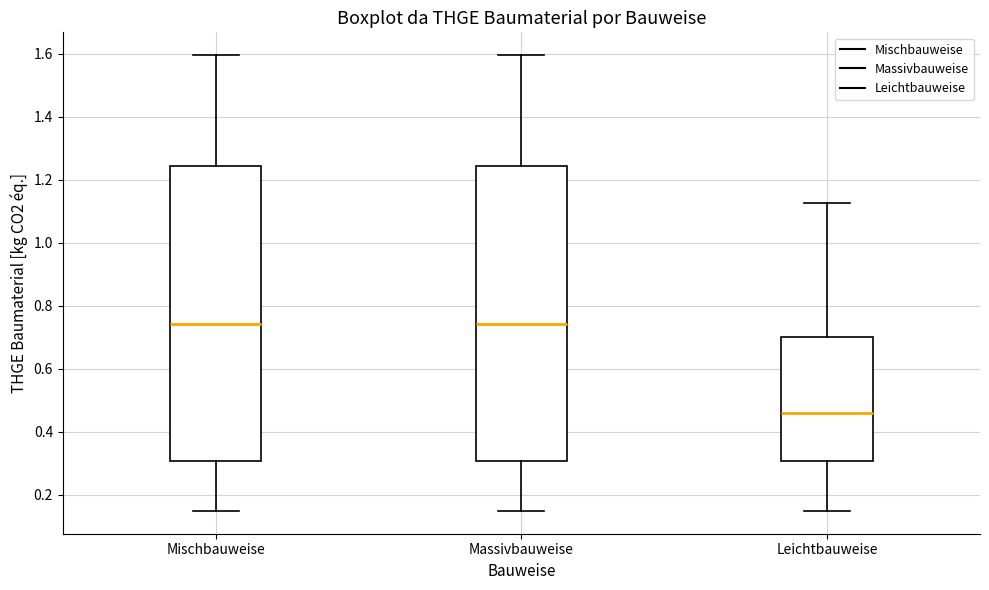

Reading left to right, transcribe this box plot: for each box, give where its median line is, the range the box spans, and where its two whiskers end, as read against the y-axis. The values are not printed on the chart, so give them approximately, as read against the axis.

Mischbauweise: median 0.74, box 0.30 to 1.24, whiskers 0.14 to 1.60
Massivbauweise: median 0.74, box 0.30 to 1.24, whiskers 0.14 to 1.60
Leichtbauweise: median 0.46, box 0.30 to 0.70, whiskers 0.14 to 1.12